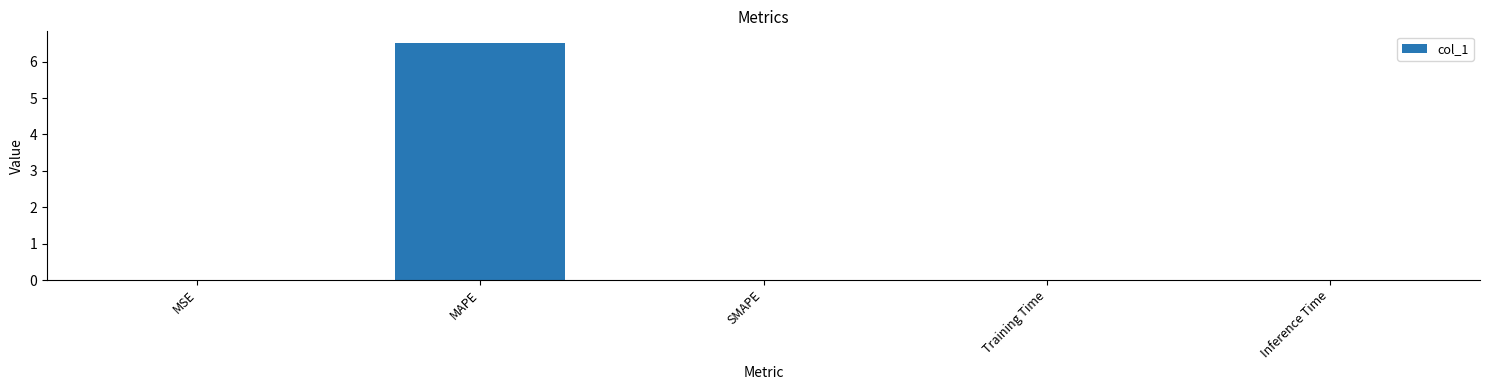

Which has a higher value, MAPE or MSE?

MAPE